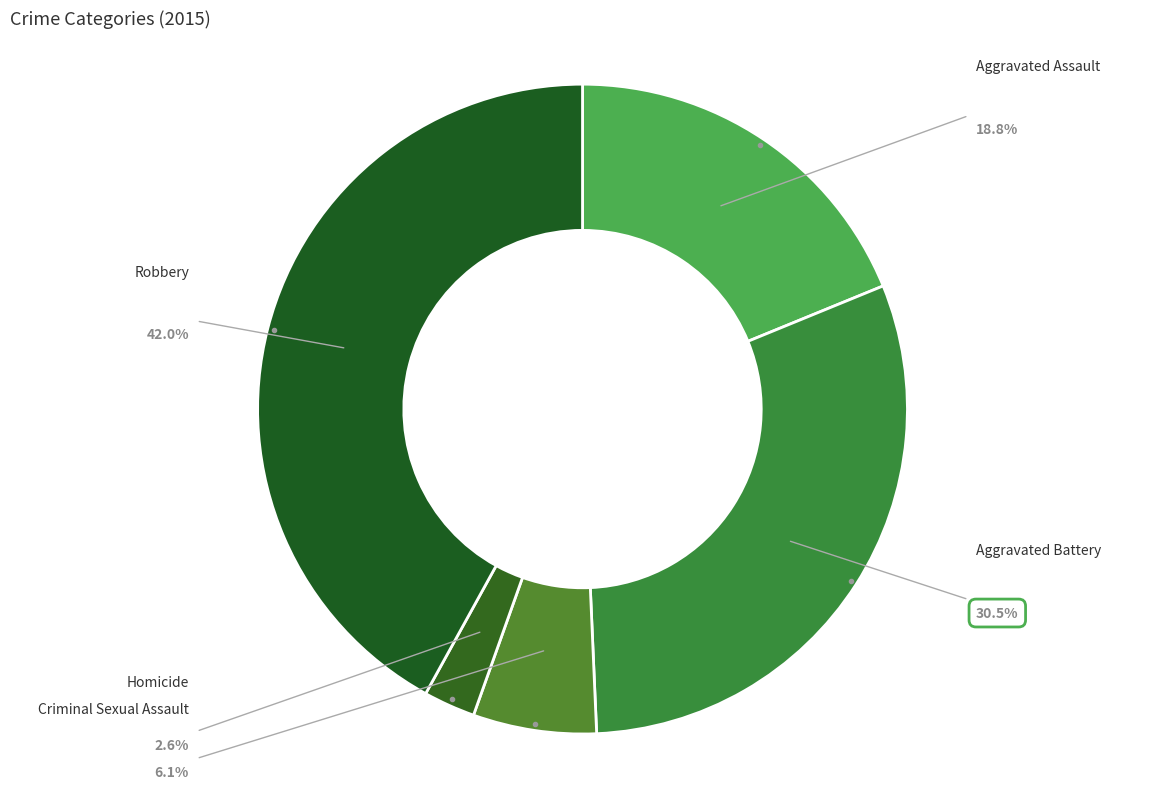

What percentage is the Robbery slice, to the nearest percent?

42%